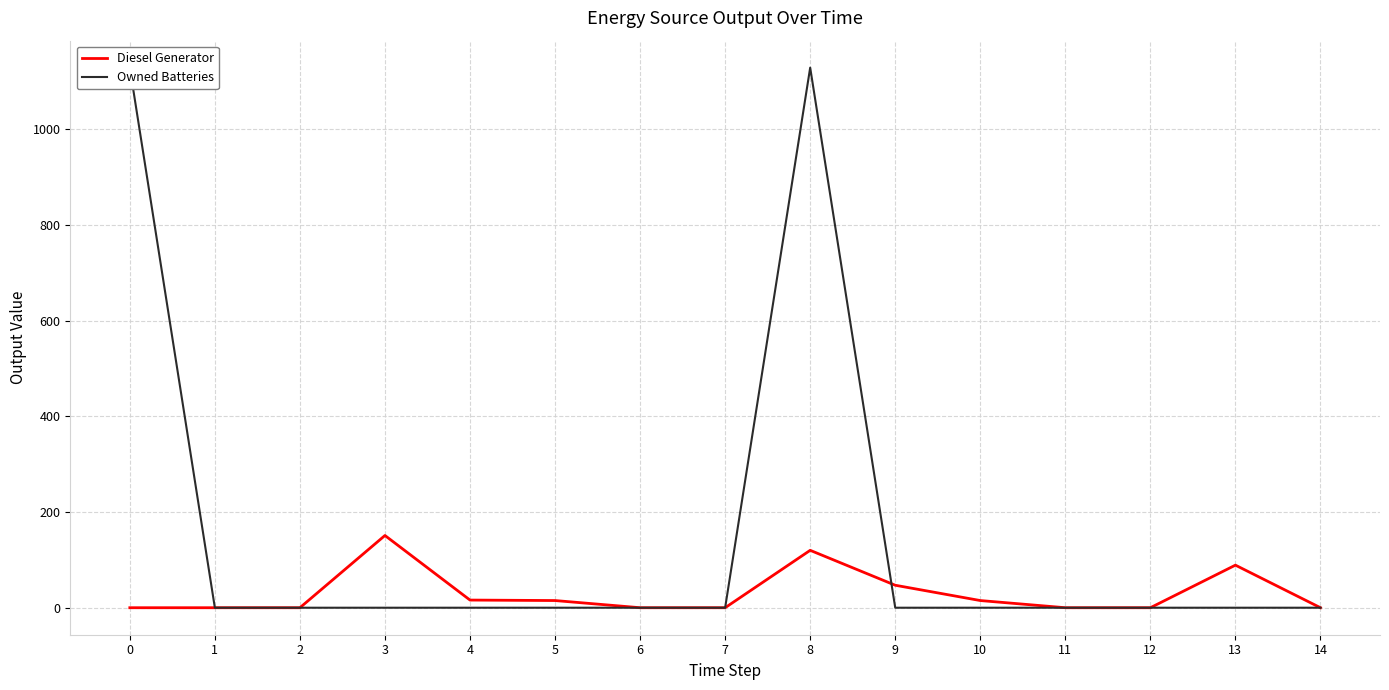

Reading left to right, what are all the values shown in this chart?

Diesel Generator: 0=0	1=0	2=0	3=151	4=16	5=15	6=0	7=0	8=120	9=47	10=15	11=0	12=0	13=89	14=0
Owned Batteries: 0=1129	1=0	2=0	3=0	4=0	5=0	6=0	7=0	8=1129	9=0	10=0	11=0	12=0	13=0	14=0